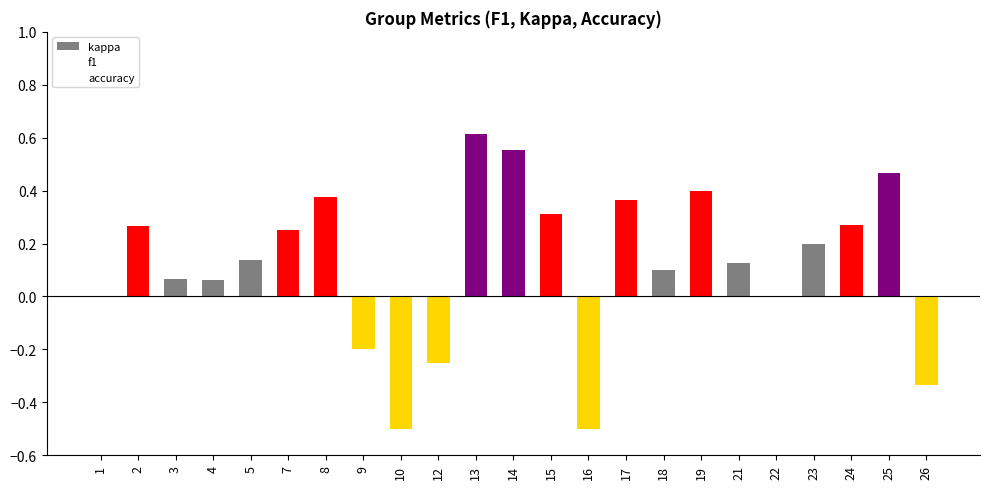

Reading right to left, what are all the values shown in this chart?

kappa: -0.3	0.5	0.3	0.2	0.0	0.1	0.4	0.1	0.4	-0.5	0.3	0.6	0.6	-0.2	-0.5	-0.2	0.4	0.2	0.1	0.1	0.1	0.3	0.0
f1: 0.0	0.0	0.0	0.0	0.0	0.0	0.0	0.0	0.0	0.0	0.0	0.0	0.0	0.0	0.0	0.0	0.0	0.0	0.0	0.0	0.0	0.0	0.0
accuracy: 0.0	0.0	0.0	0.0	0.0	0.0	0.0	0.0	0.0	0.0	0.0	0.0	0.0	0.0	0.0	0.0	0.0	0.0	0.0	0.0	0.0	0.0	0.0